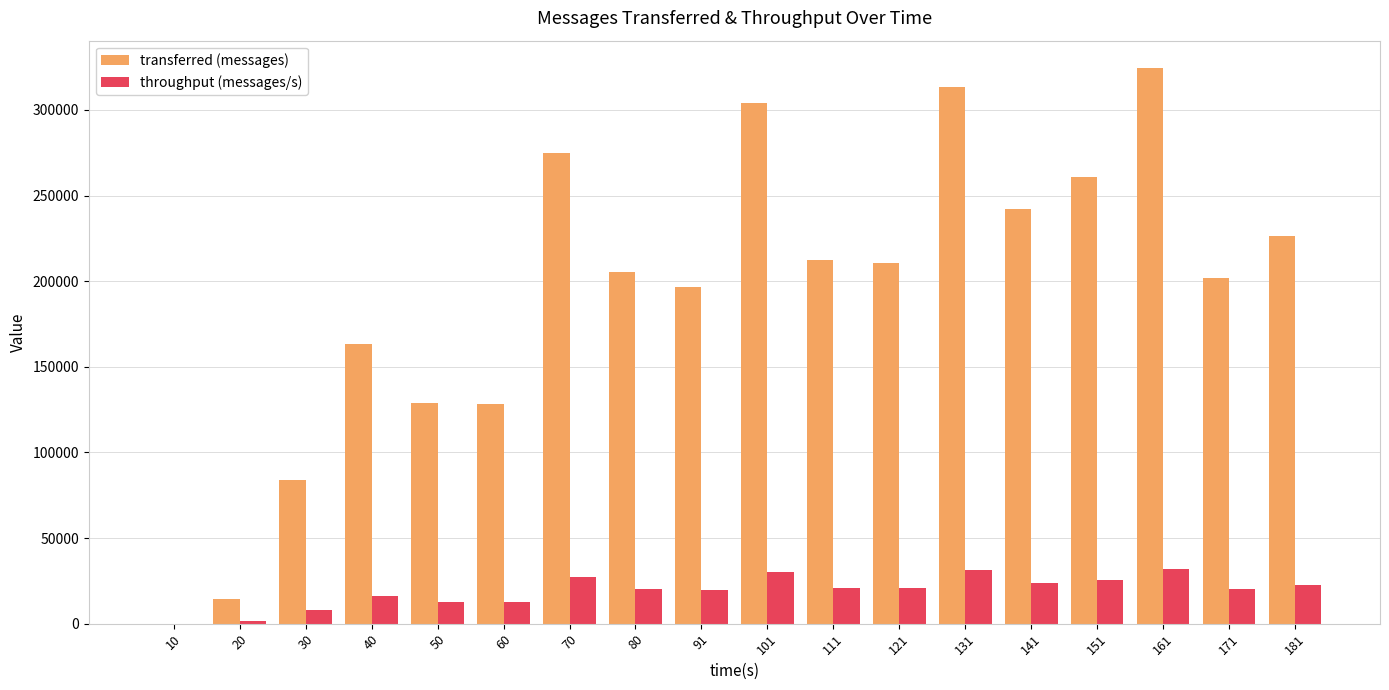

What is the maximum value for transferred (messages)?

324220